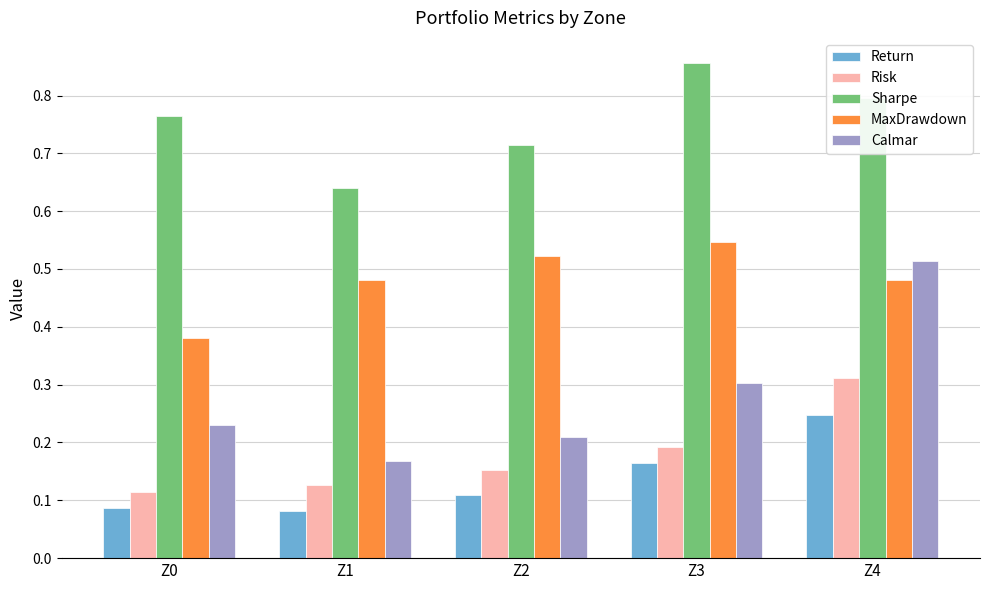

Is it true that Sharpe equals 0.2 at Z1?

False